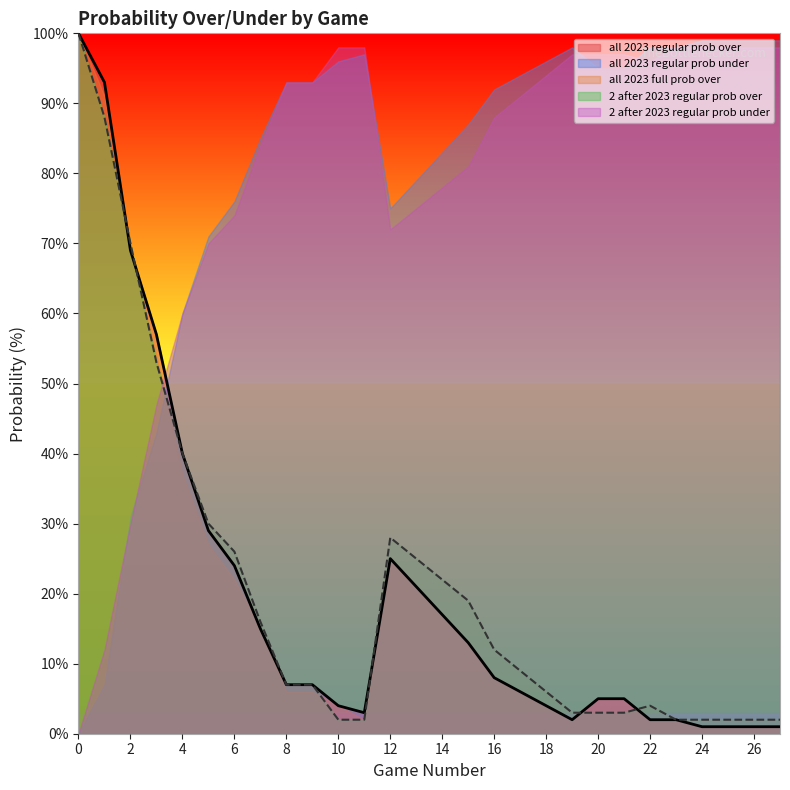

How many values in the all 2023 regular prob over series are below 7?

13